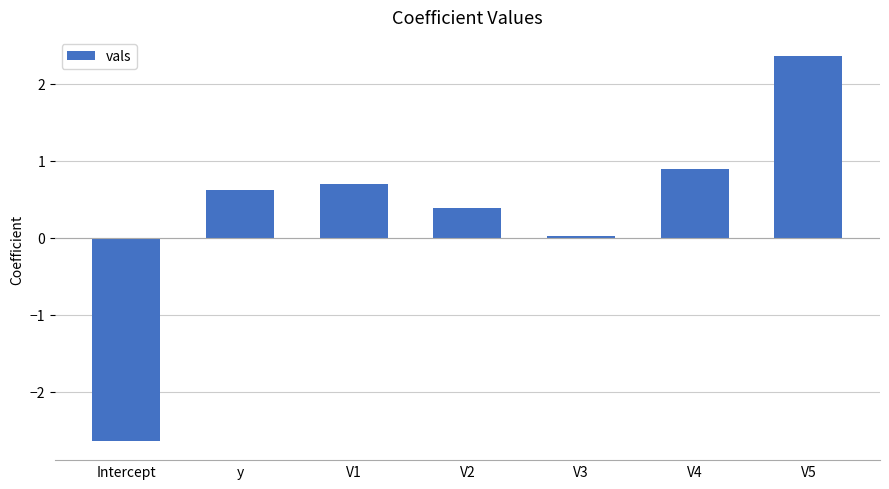

Is it true that the value at y is 0.6?

True